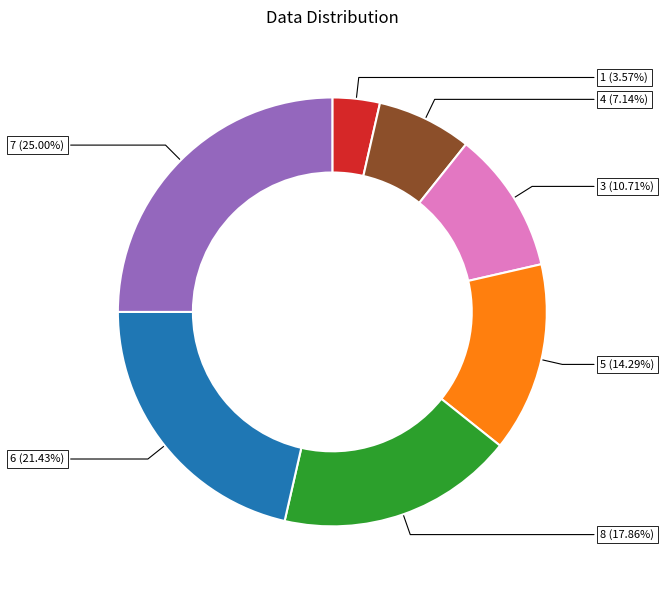

The 6 slice represents 29% of the pie. True or false?

False